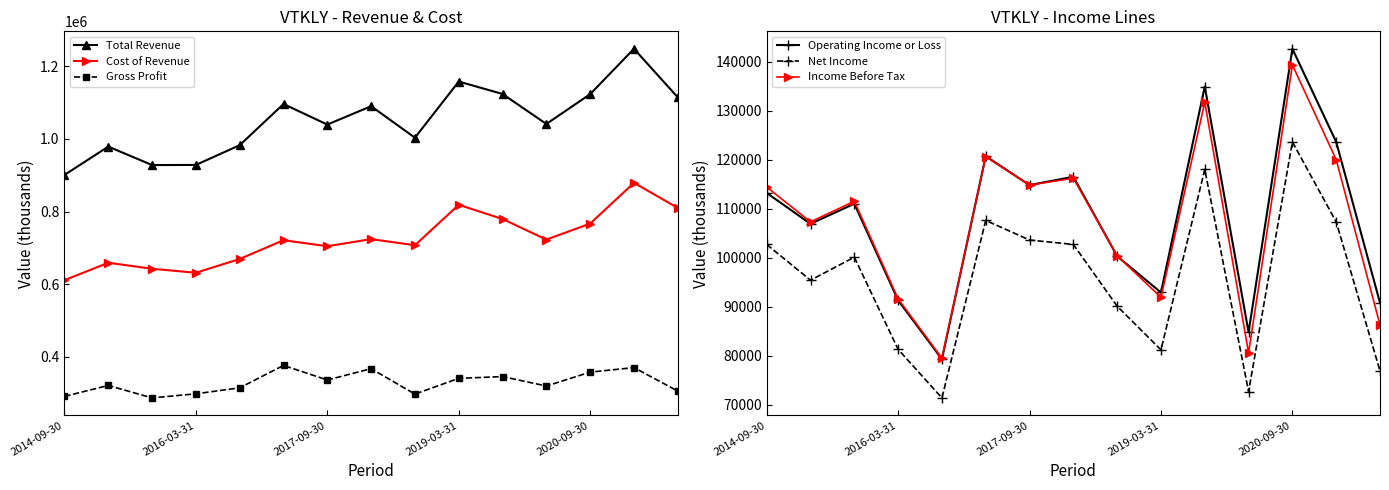

In Operating Income or Loss, how many points are higher than both neighbors (excluding endpoints)?

5